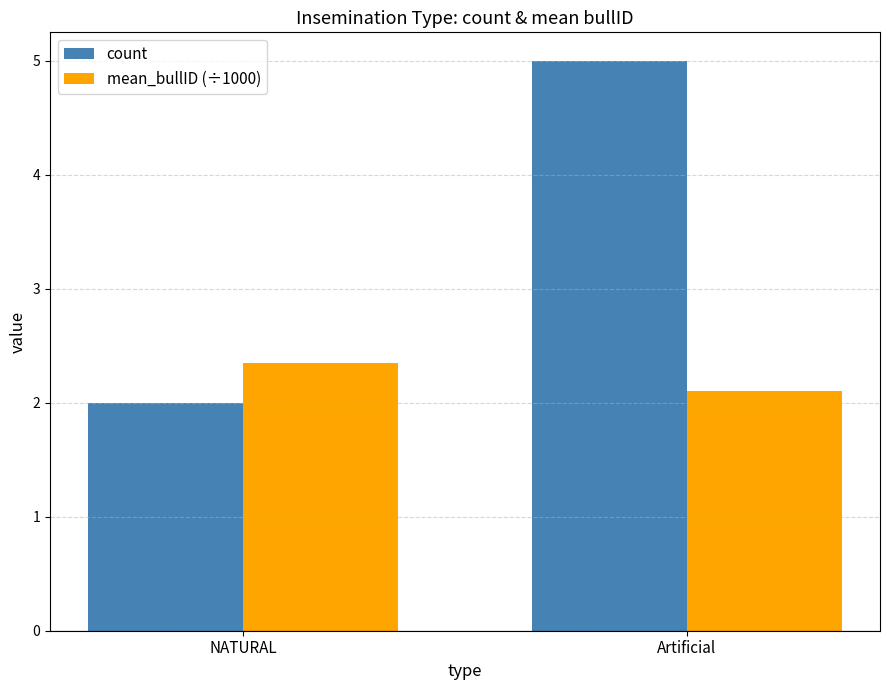

How many count values are between 2 and 5?

2